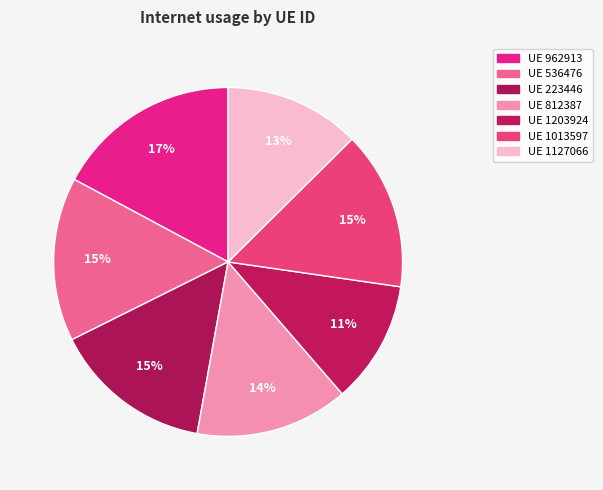

Count the number of slices in the pie.

7